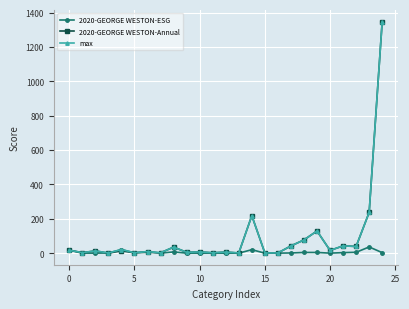

What is the greatest value displayed?

1348